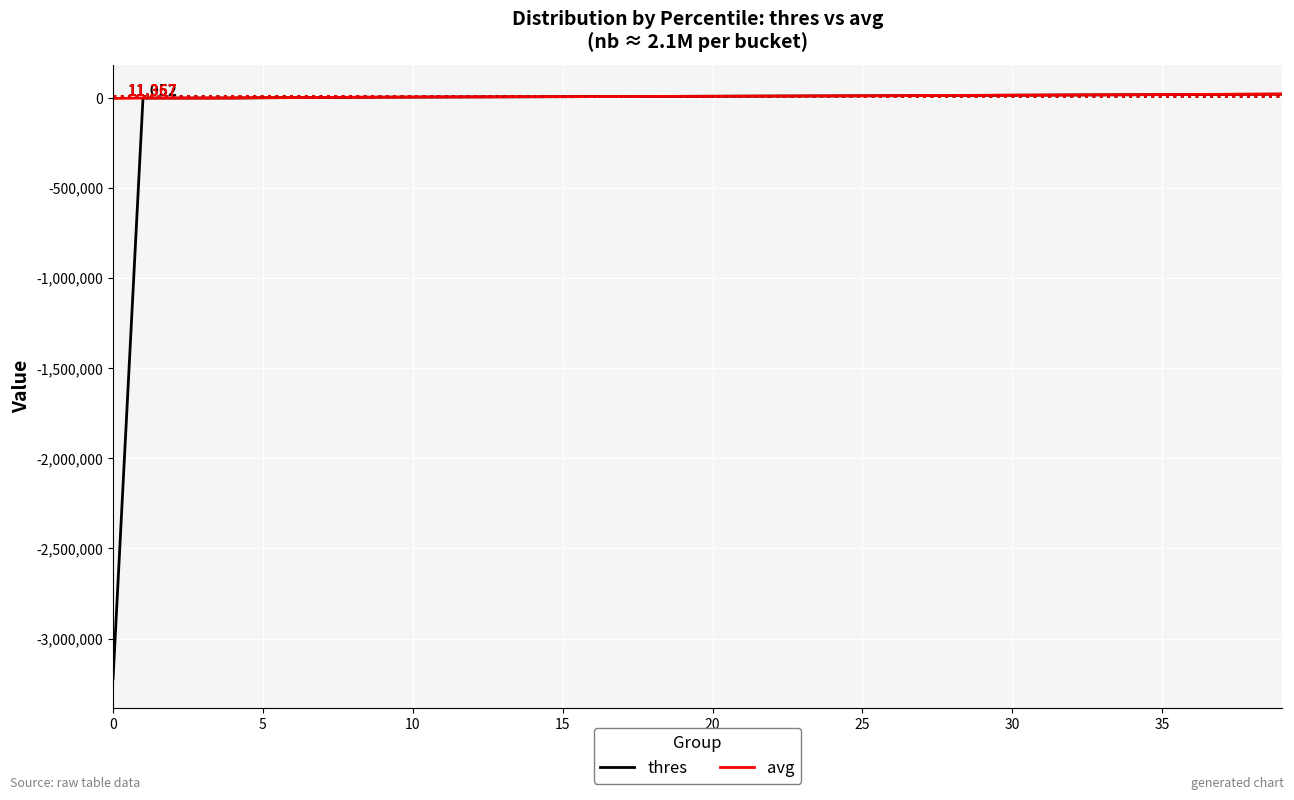

Which series has the widest spread of values?

thres